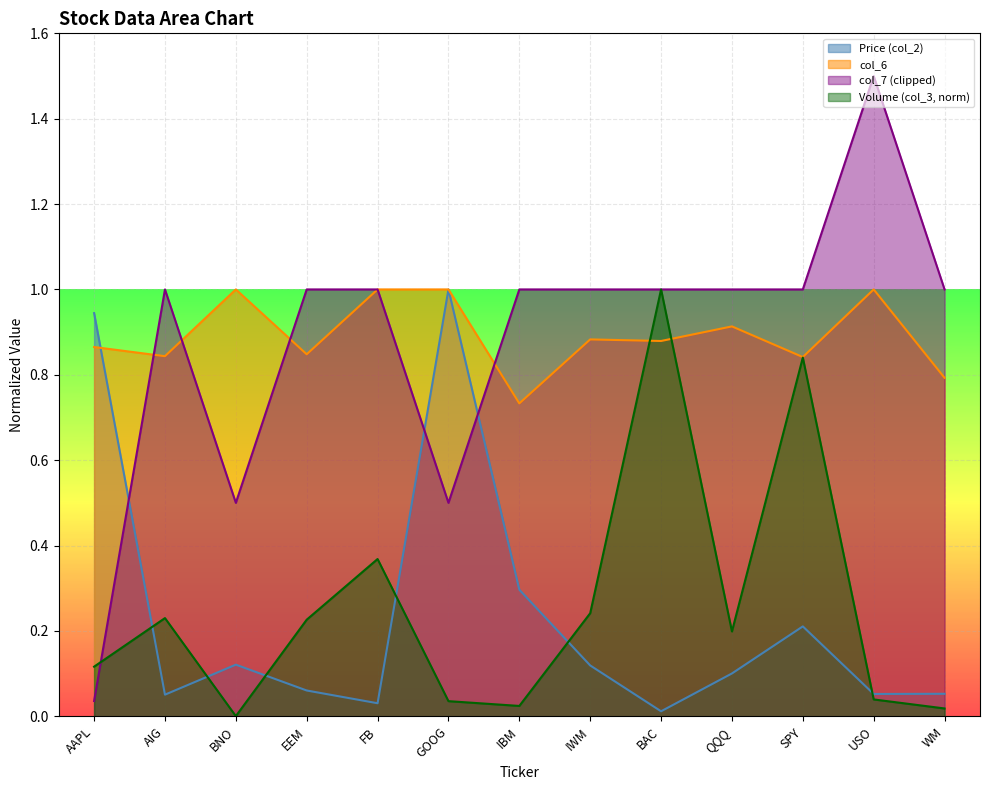

Which has a higher value, EEM or IBM?

IBM